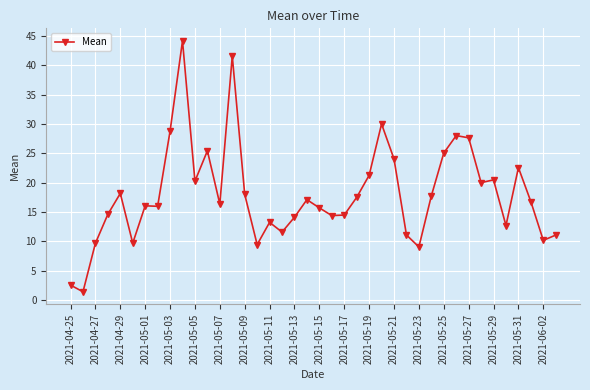

True or false: there are more than 2 points higher than both neighbors.

True